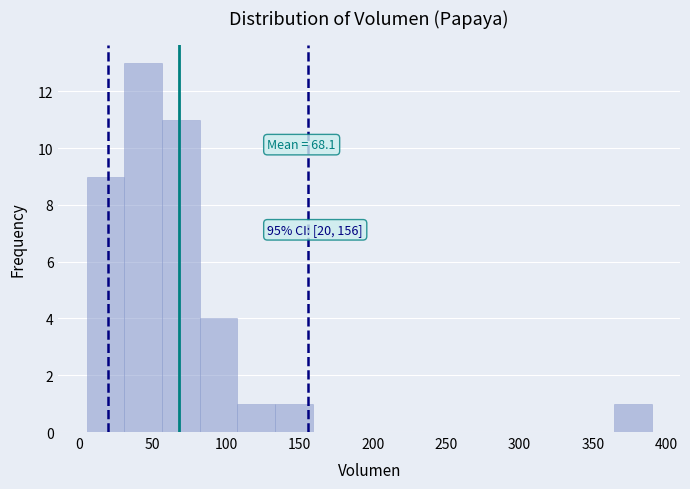

Over which range of the x-axis is the bar tallest?

30 to 55